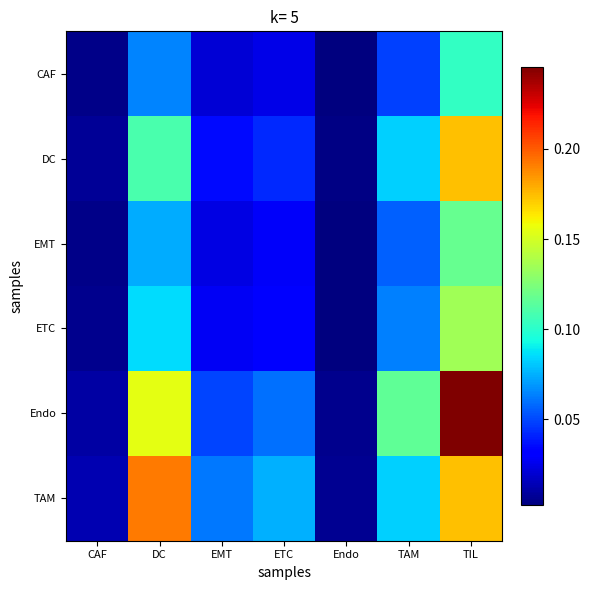

Count the number of categories in the chart.

7